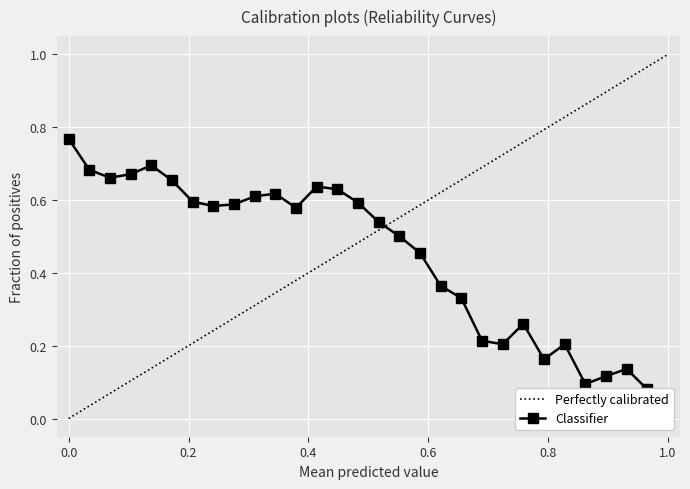

Reading left to right, extract all data points from this chart.

0.8	0.7	0.7	0.7	0.7	0.7	0.6	0.6	0.6	0.6	0.6	0.6	0.6	0.6	0.6	0.5	0.5	0.5	0.4	0.3	0.2	0.2	0.3	0.2	0.2	0.1	0.1	0.1	0.1	0.1